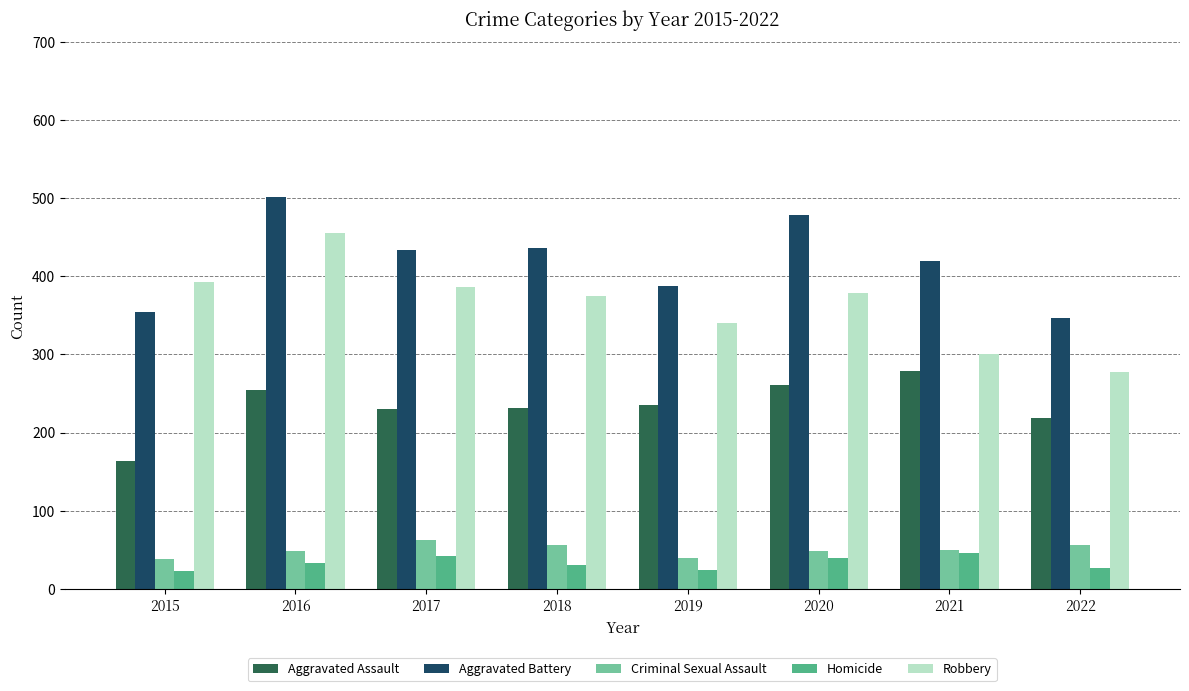

Between 2017 and 2020, which series saw the biggest shift?

Aggravated Battery